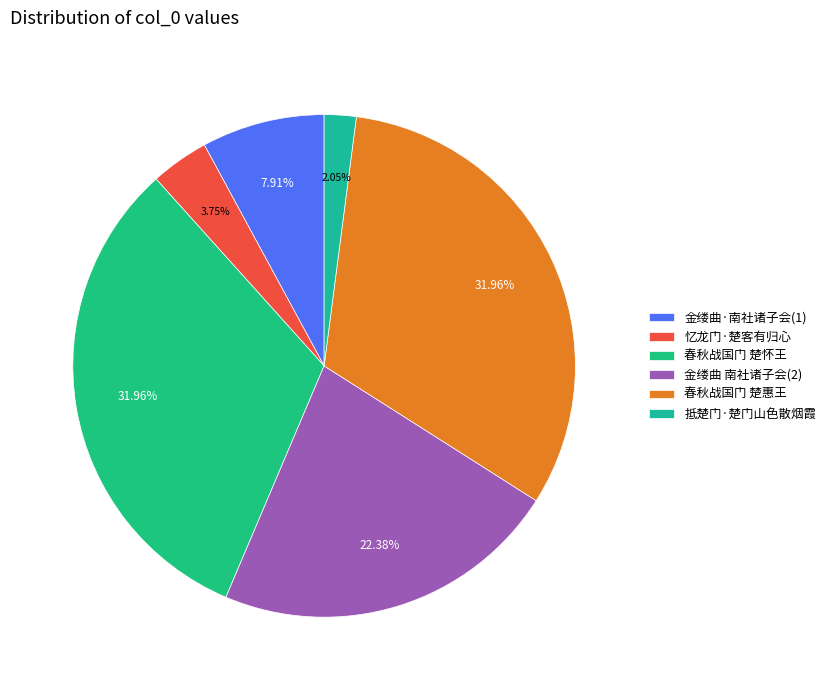

What percentage is the 春秋战国门 楚惠王 slice, to the nearest percent?

32%